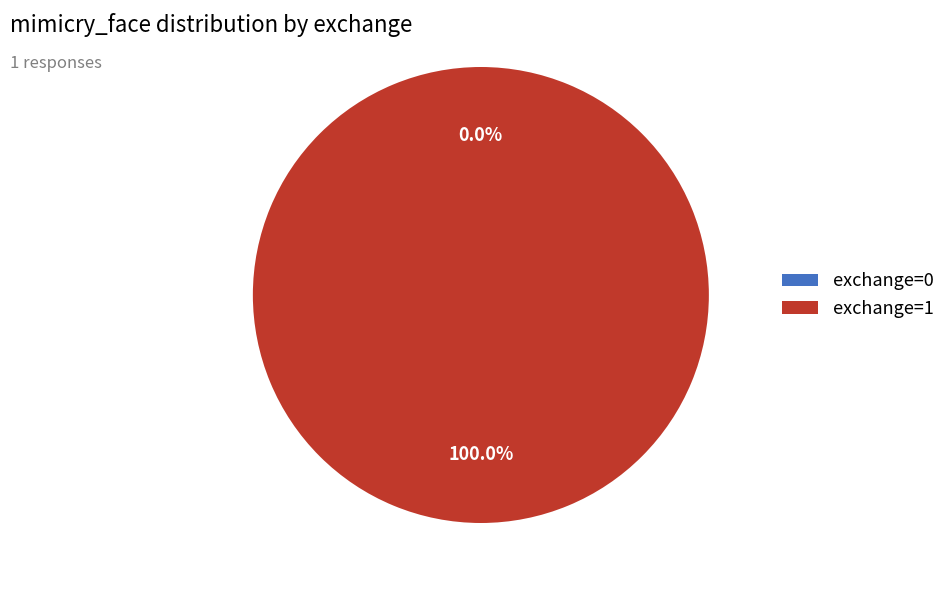

How many slices are in this pie chart?

2